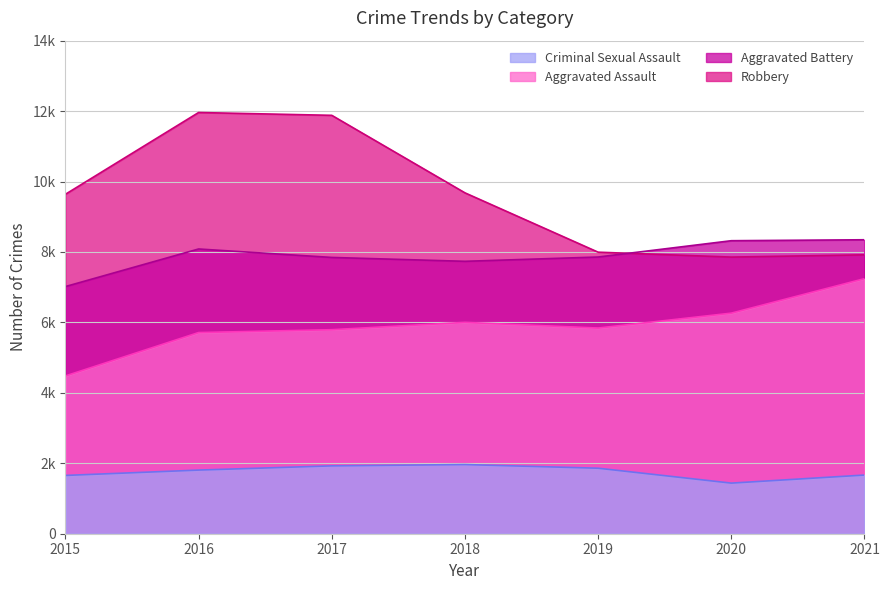

How many interior local peaks does the Aggravated Assault series have?

1